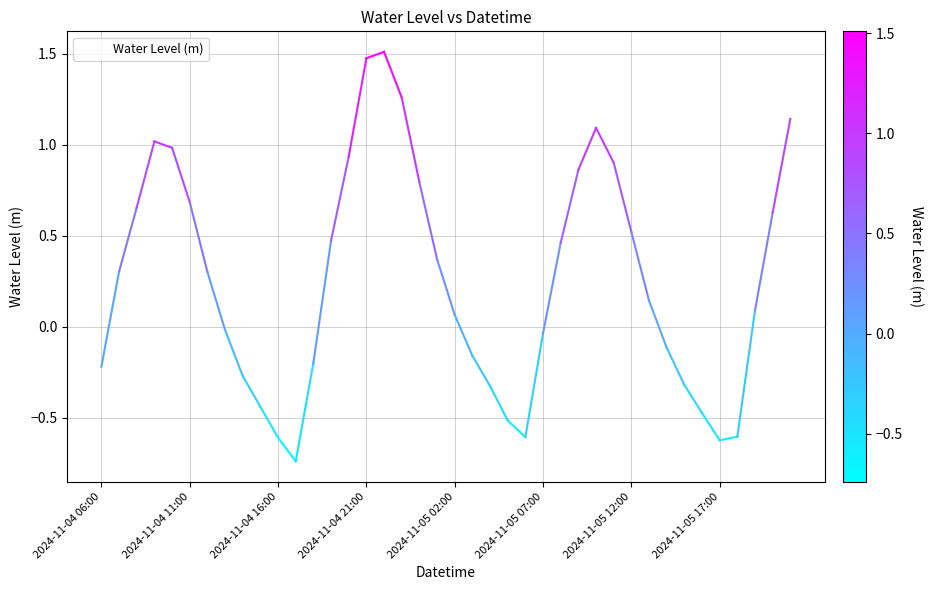

Does the chart display data point markers on the line(s)?

No